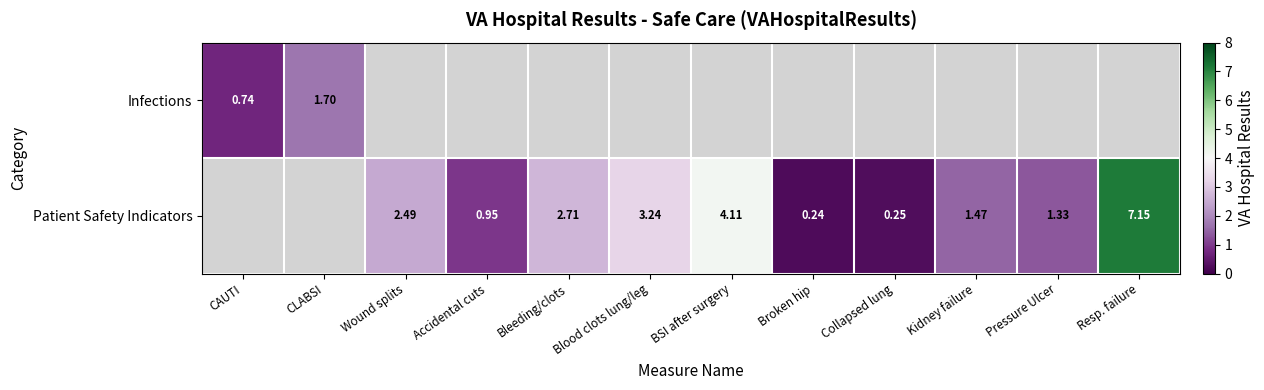

Is the value of Infections at Accidental cuts greater than the value of Patient Safety Indicators at Pressure Ulcer?

No